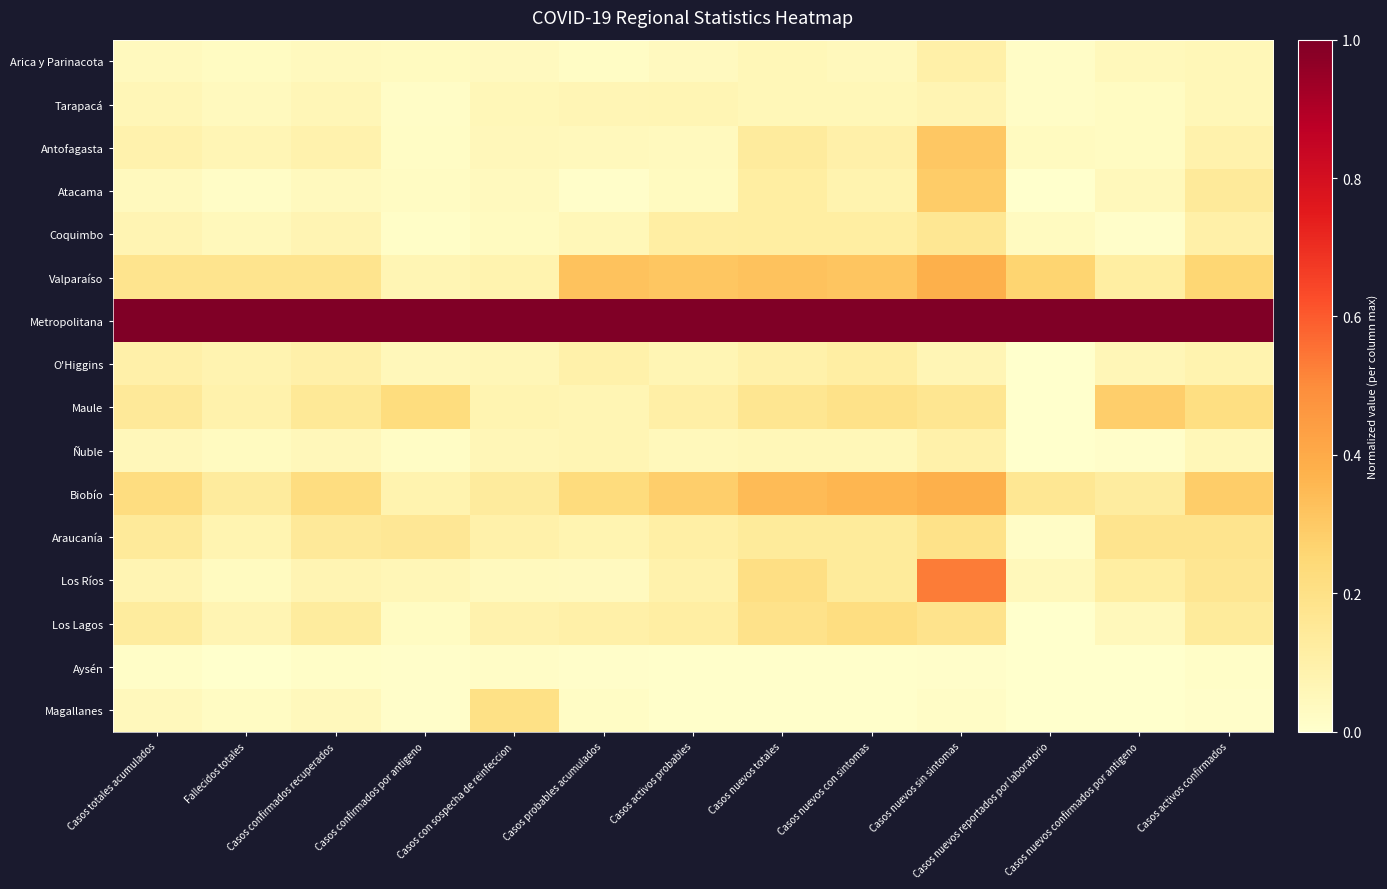

At how many categories does at least one series exceed 0?

13